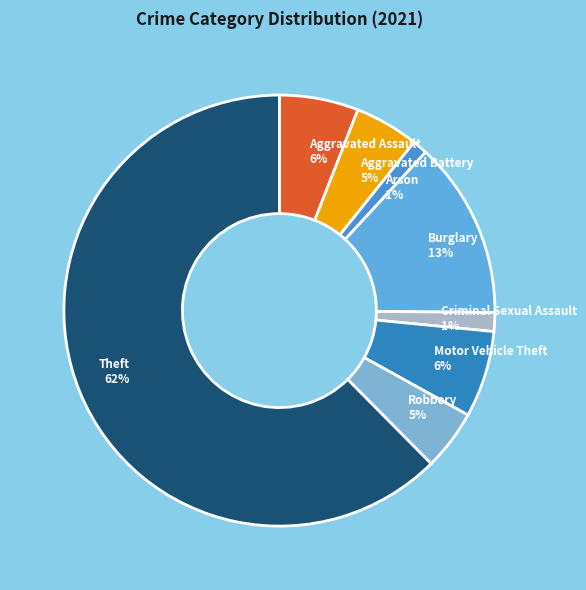

To the nearest percent, what is the average slice percentage?

12%